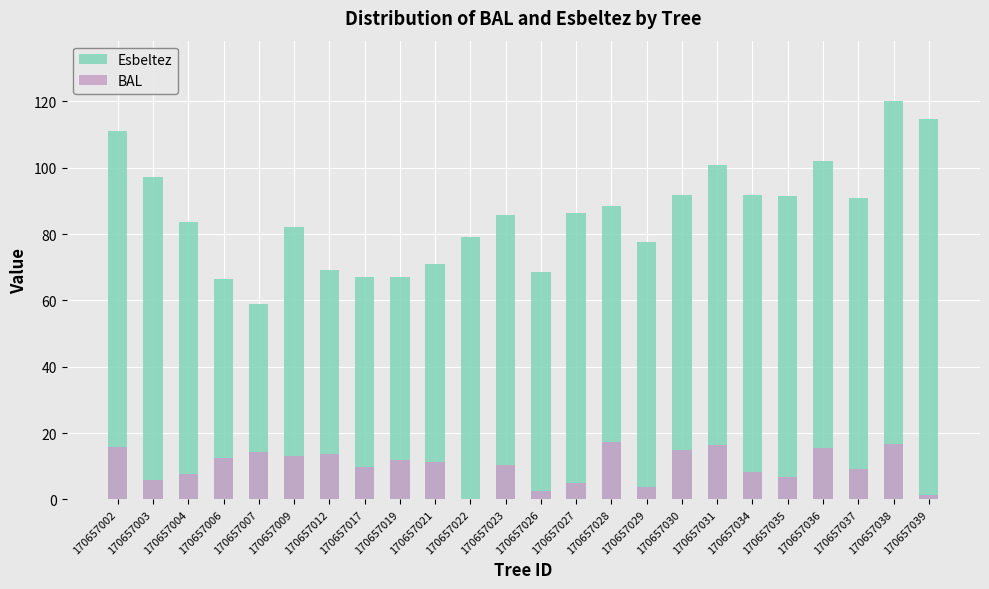

What is the sum of all BAL values?

243.2